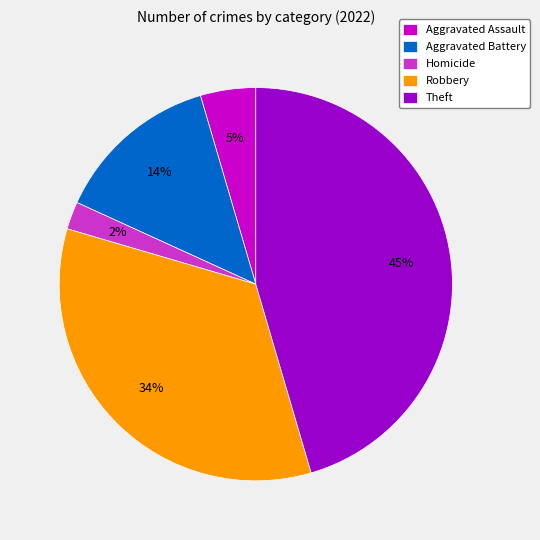

Combined, do Aggravated Assault and Homicide account for over 50%?

No